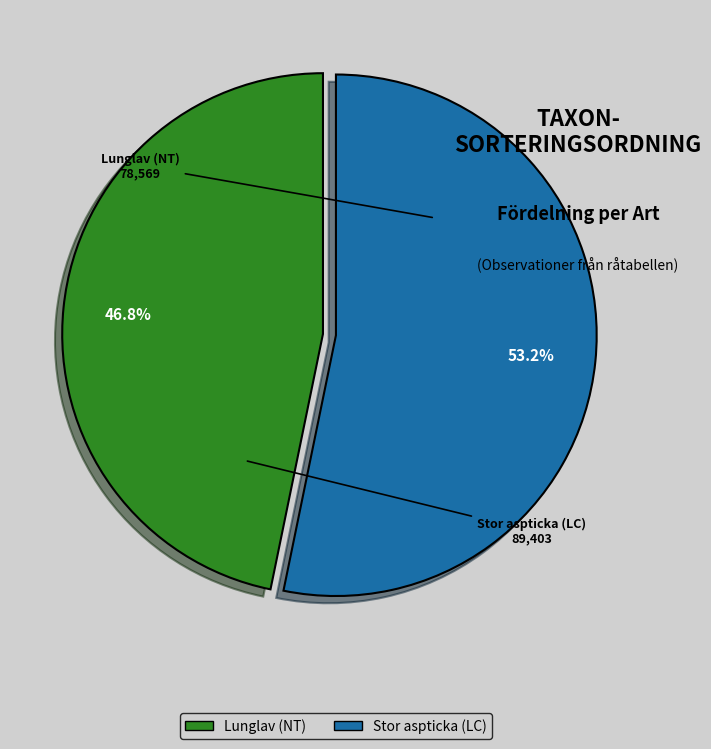

To the nearest percent, what portion does Stor aspticka (LC) represent?

53%